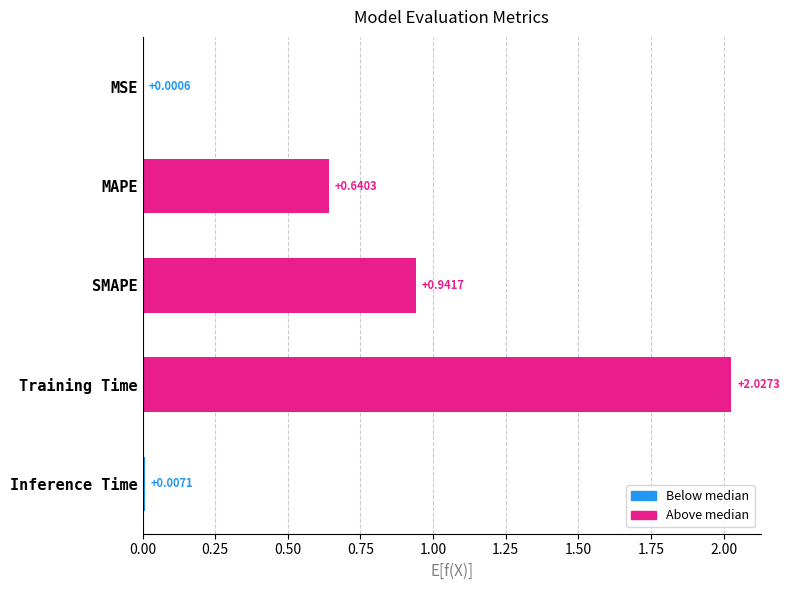

Are the bars horizontal?

Yes